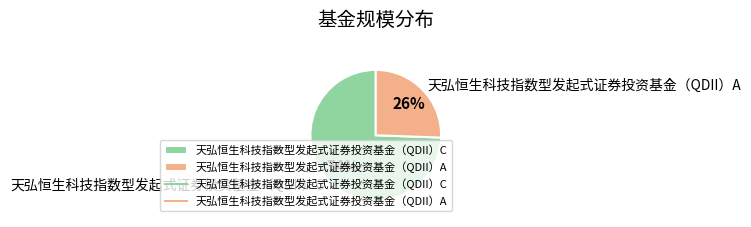

Do 天弘恒生科技指数型发起式证券投资基金（QDII）C and 天弘恒生科技指数型发起式证券投资基金（QDII）A together represent more than half of the pie?

Yes